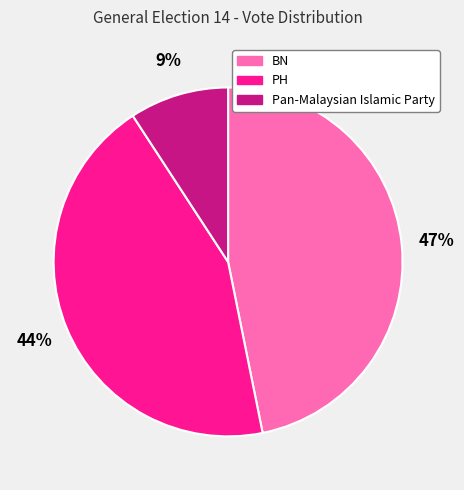

Combined, do PH and Pan-Malaysian Islamic Party account for over 50%?

Yes